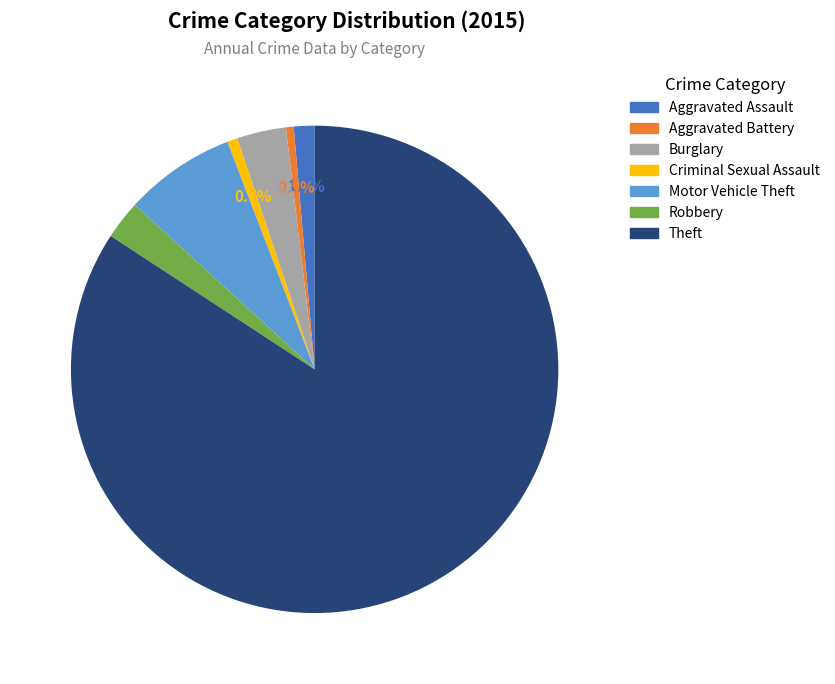

How many segments does this pie chart have?

7